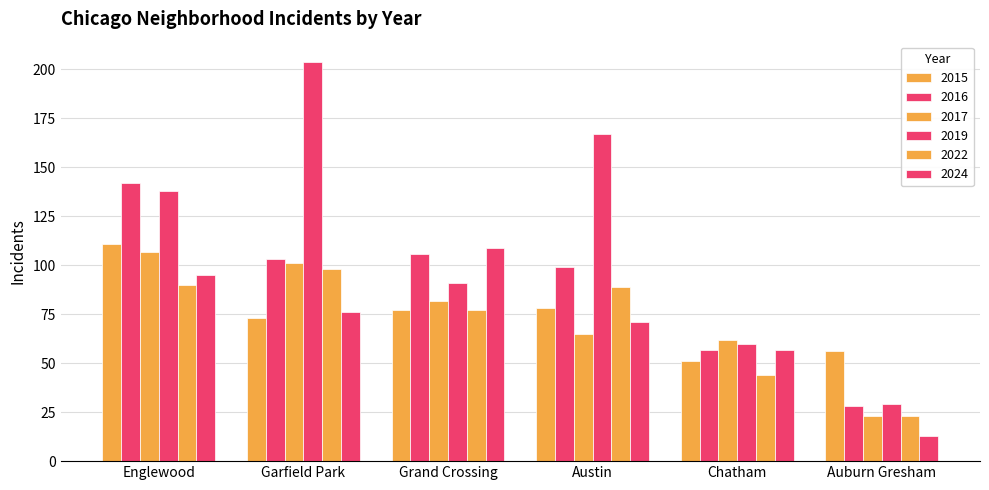

How many bars are there in total?

36